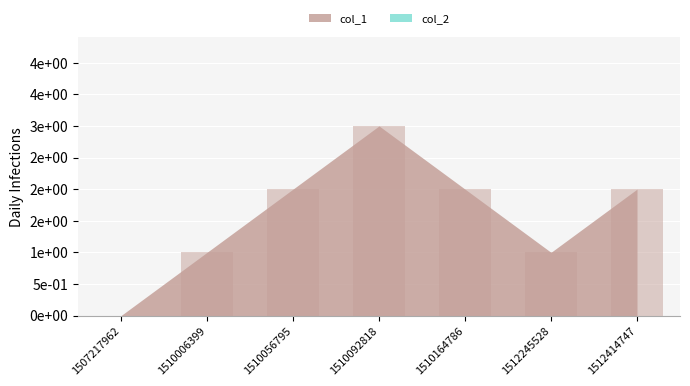

Are the bars grouped side by side (vs. stacked)?

No